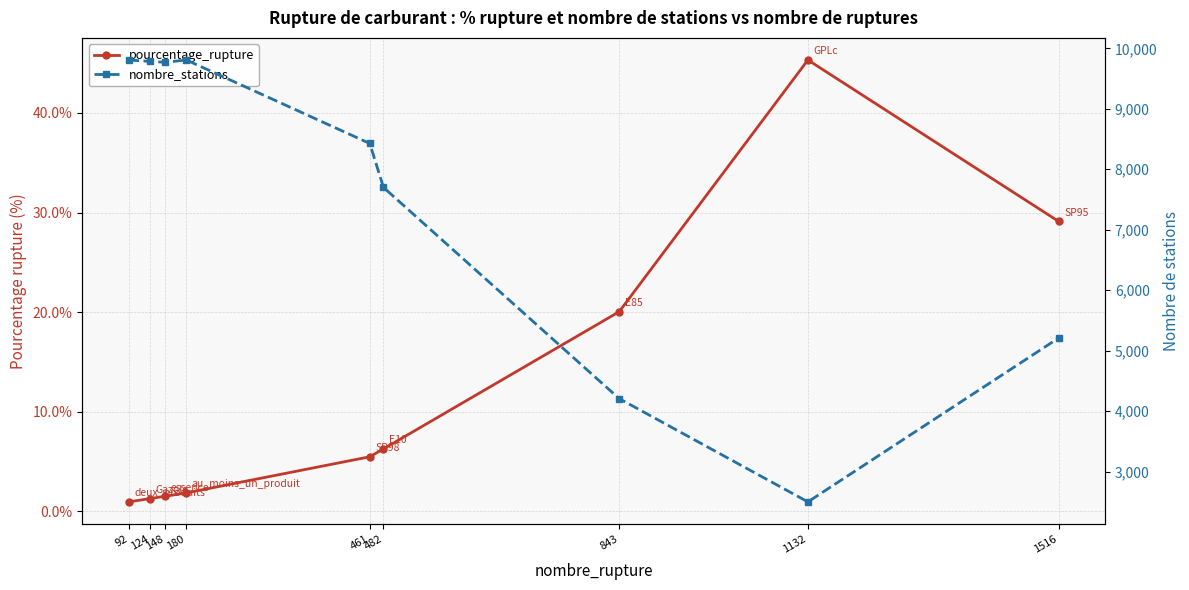

Which category has the highest value in the pourcentage_rupture series?

1132